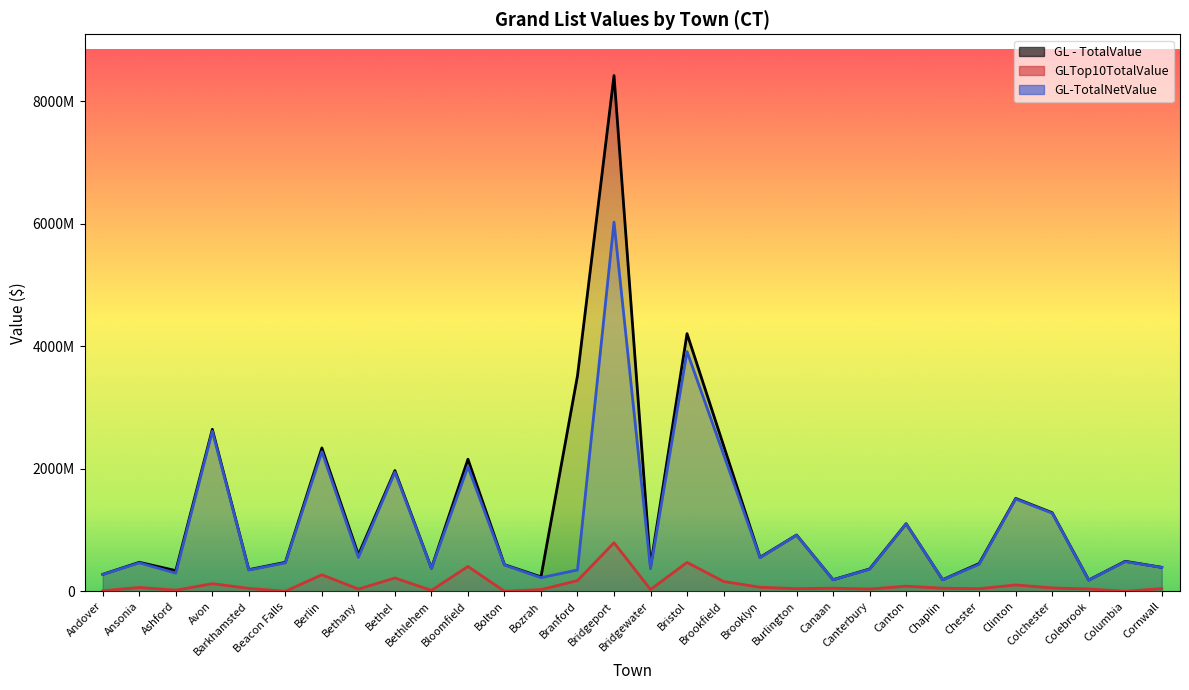

True or false: GL - TotalValue and GLTop10TotalValue intersect in this chart.

False